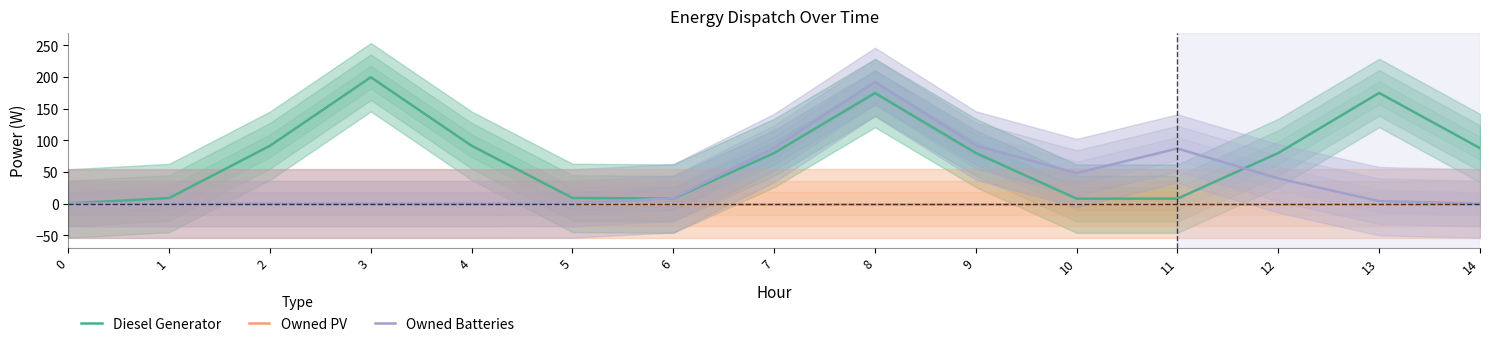

What is the average value of the Owned Batteries series?

37.3